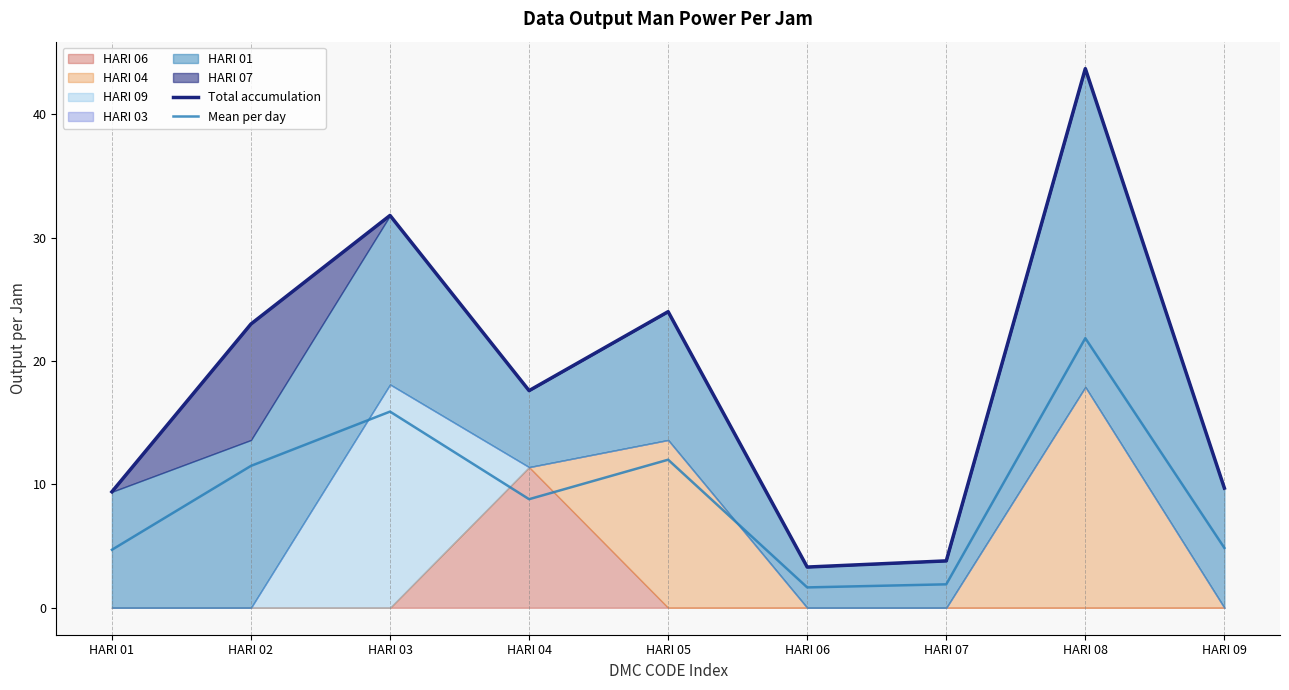

Count the number of categories in the chart.

9